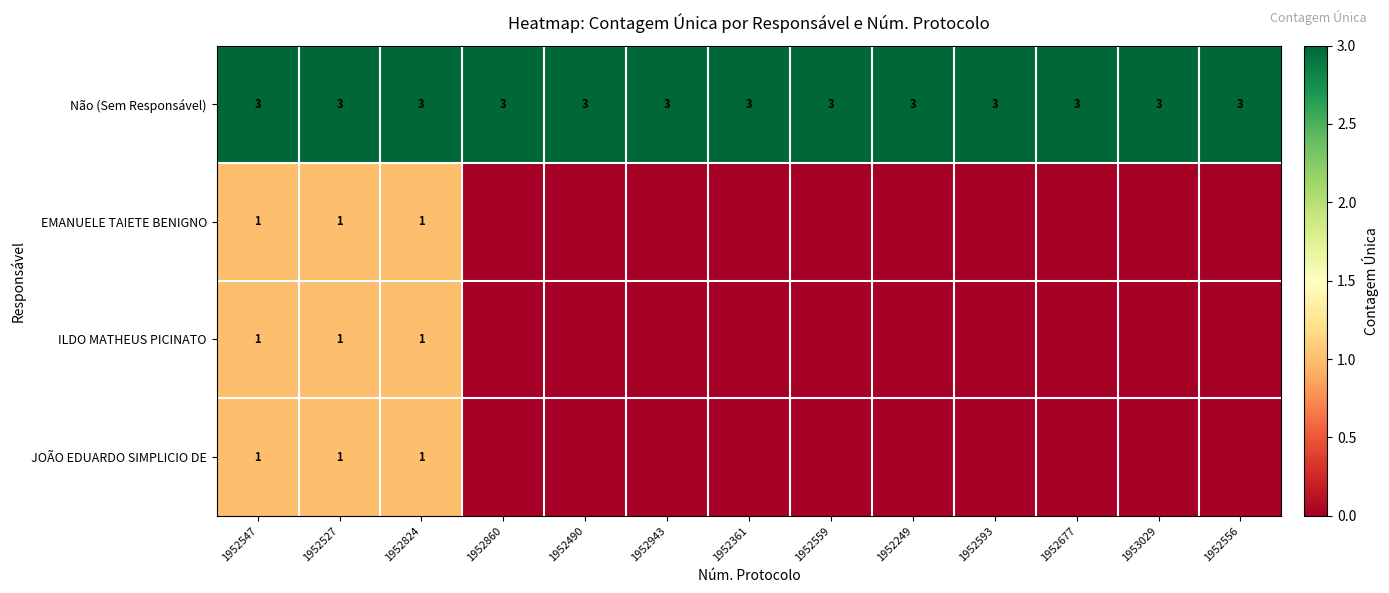

Is it true that Não (Sem Responsável) equals 3 at 1952547?

True